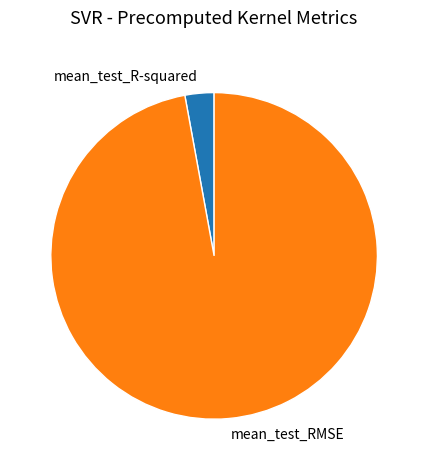

Count the number of slices in the pie.

2